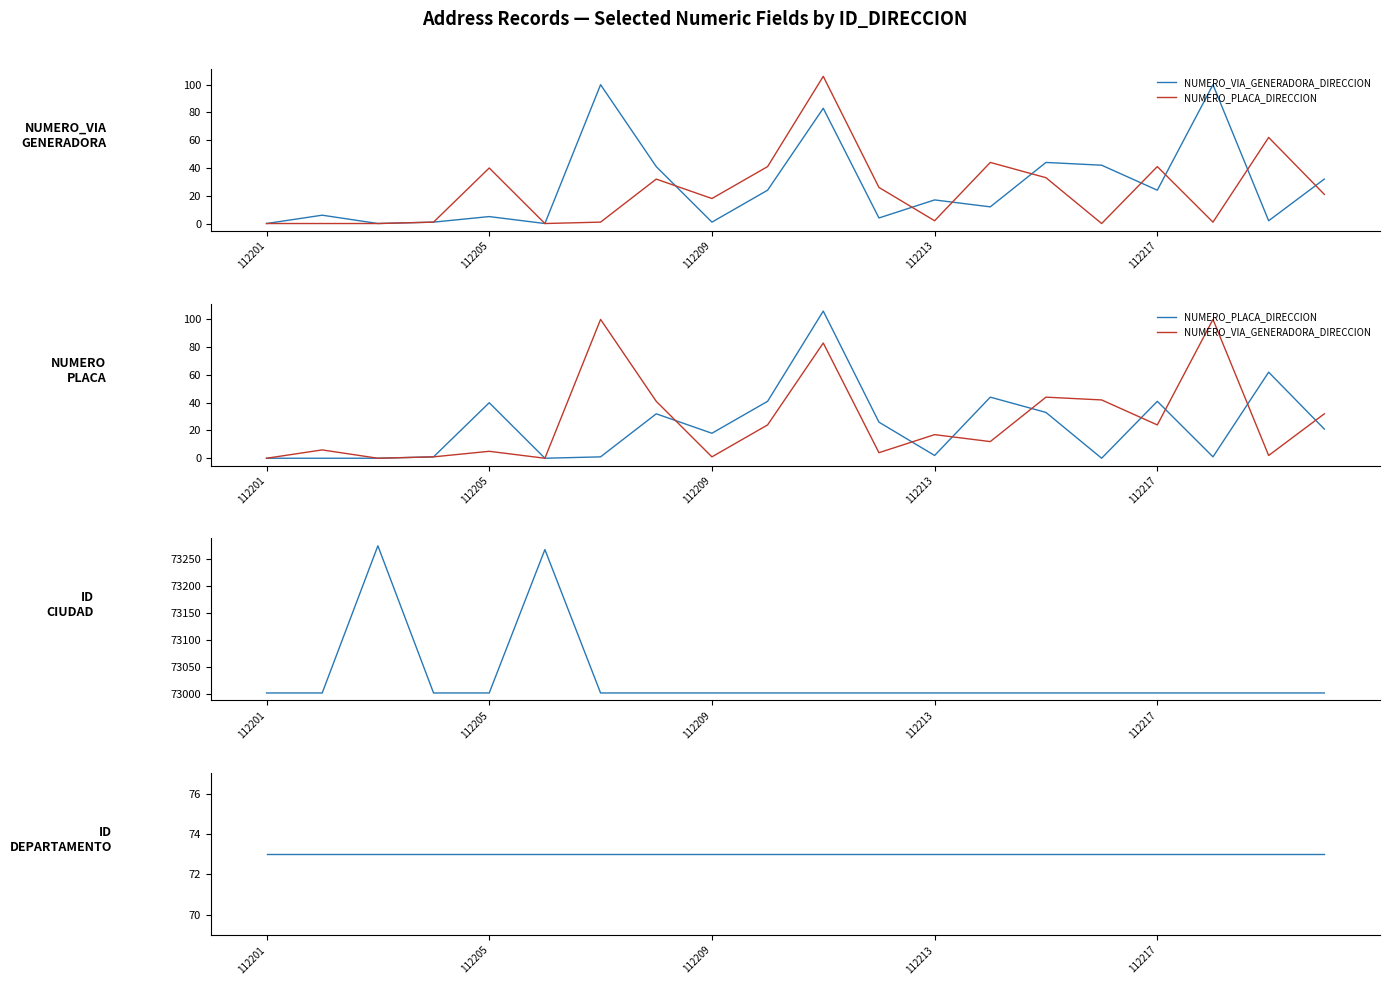

Is the value of NUMERO_PLACA_DIRECCION at 112209 greater than the value of NUMERO_VIA_GENERADORA_DIRECCION at 13?

No